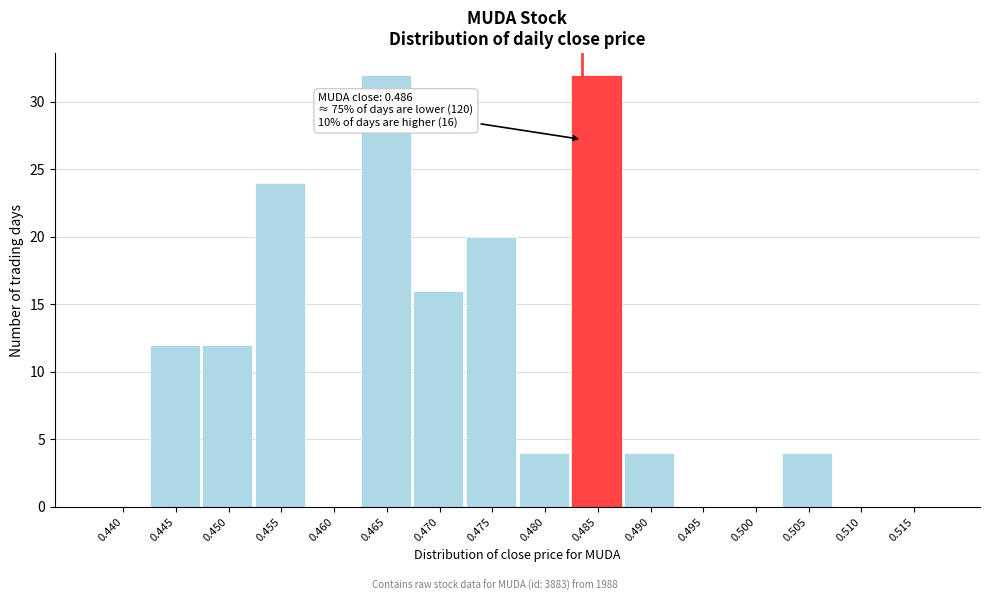

Reading left to right, transcribe all the data shown in this chart.

0.440=0	0.445=12	0.450=12	0.455=24	0.460=0	0.465=32	0.470=16	0.475=20	0.480=4	0.485=32	0.490=4	0.495=0	0.500=0	0.505=4	0.510=0	0.515=0